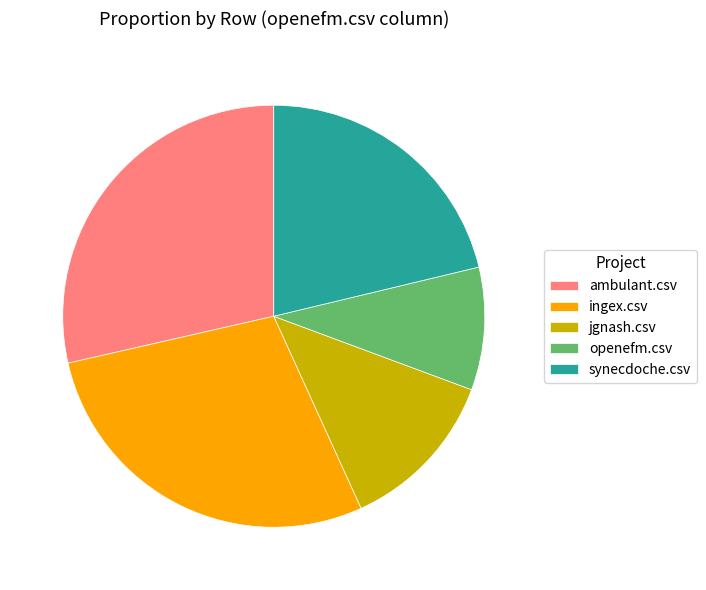

True or false: ambulant.csv accounts for 16% of the total.

False